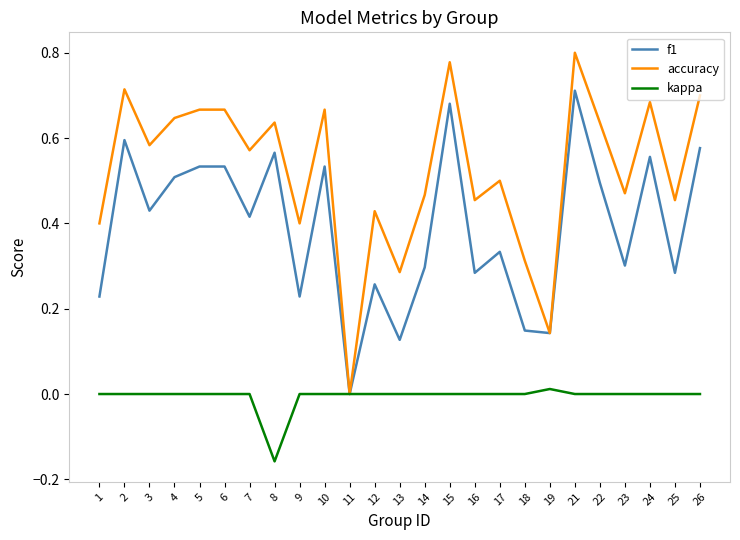

At which label does accuracy reach its minimum?

11